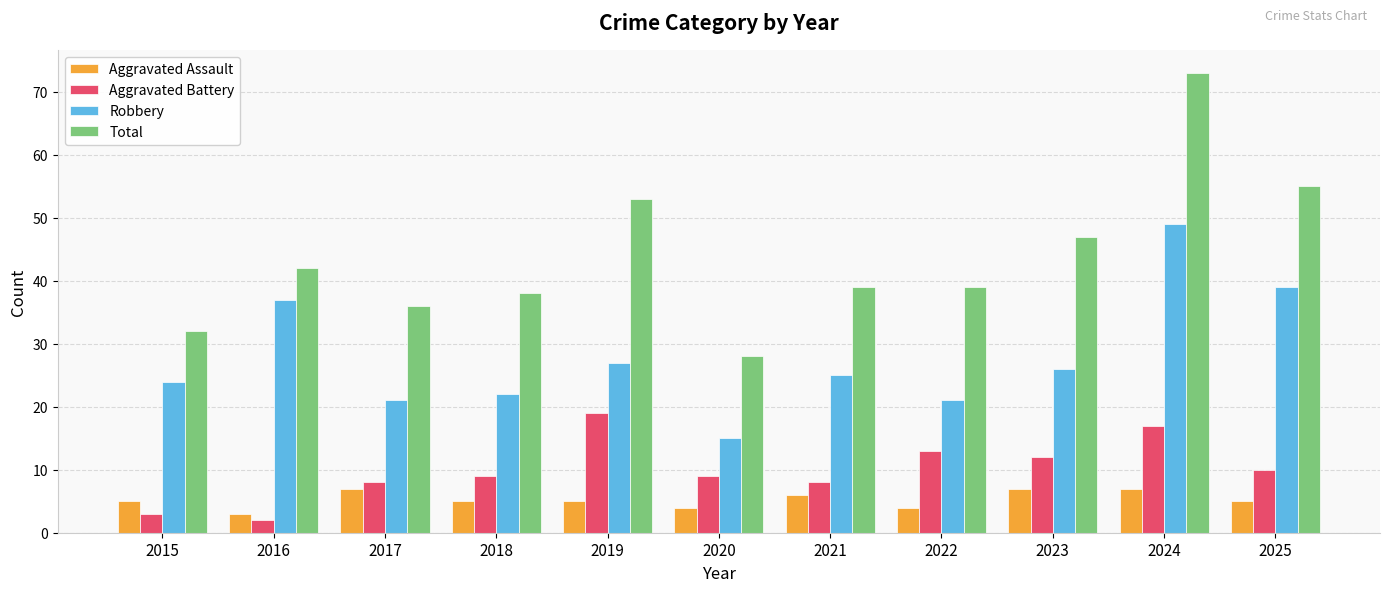

How many categories are shown in the chart?

11